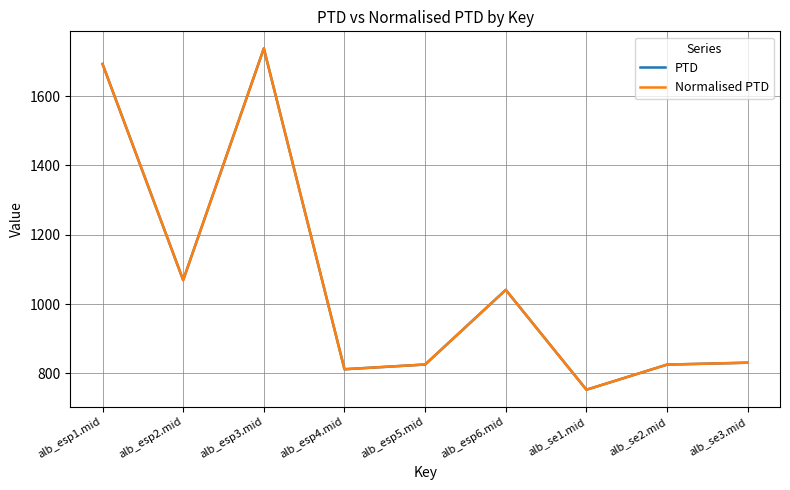

Does the chart have visible grid lines?

Yes